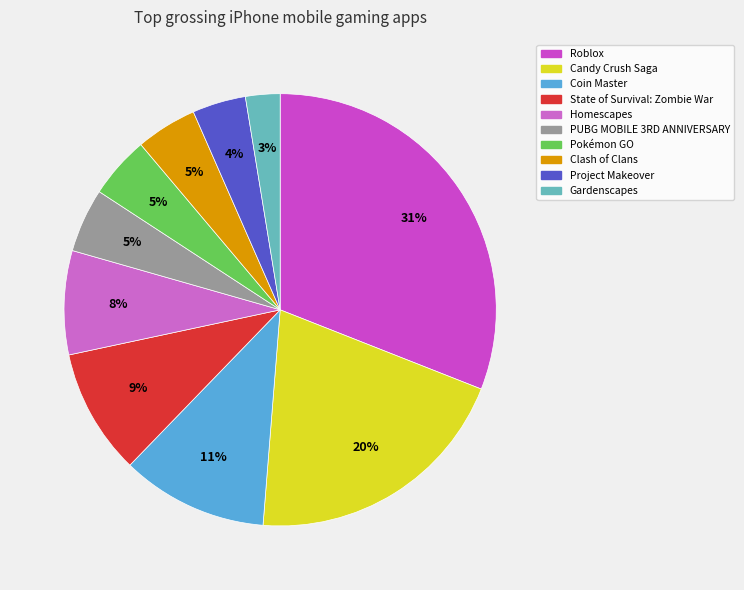

What percentage is the Pokémon GO slice, to the nearest percent?

5%